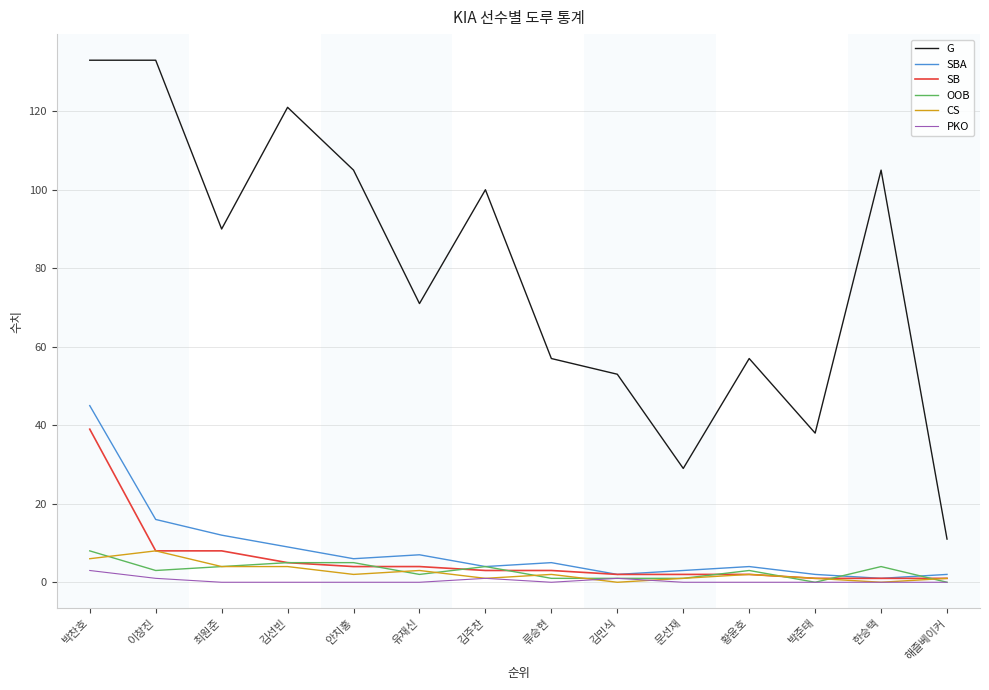

What is the sum of all G values?

1103